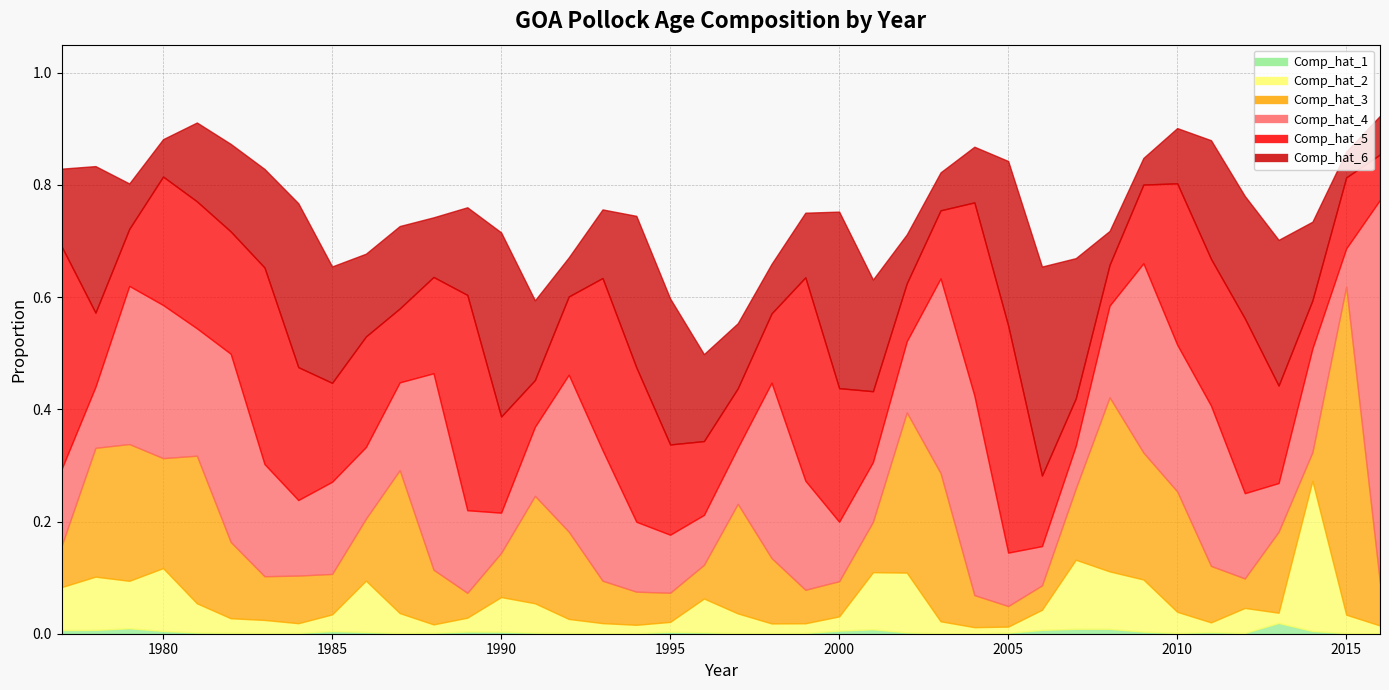

How many intersections are there between Comp_hat_6 and Comp_hat_2?

8